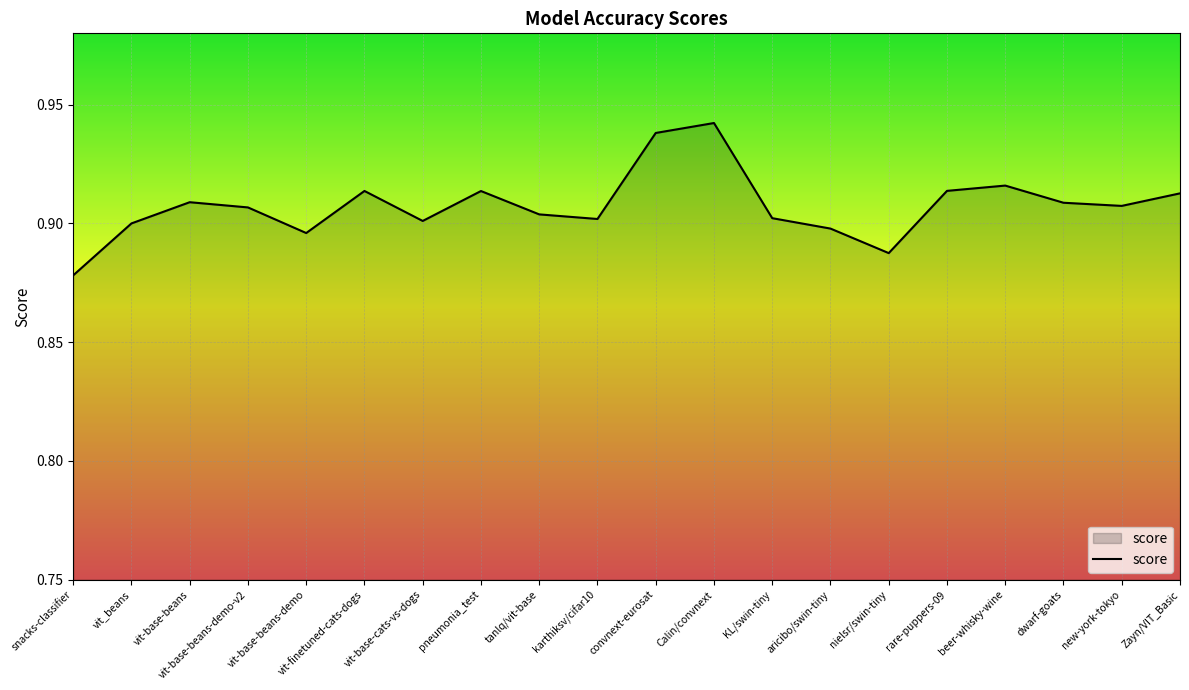

Which category has the lowest value across all series?

snacks-classifier